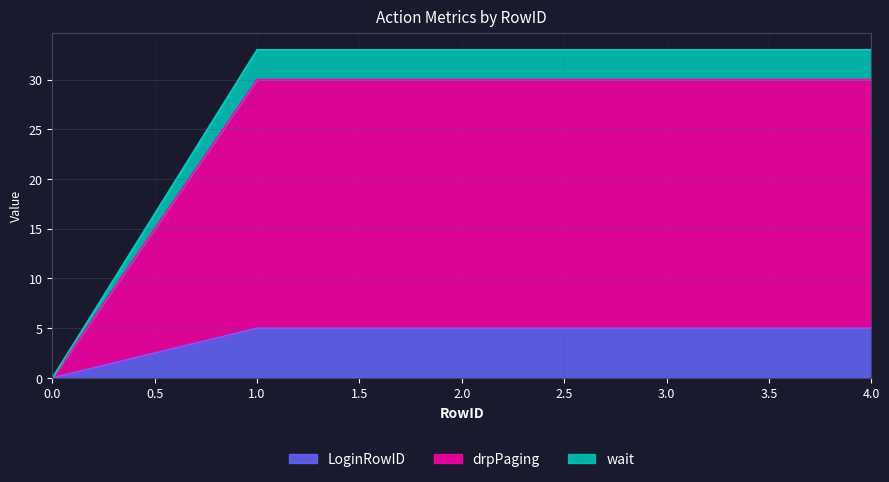

How many values in the drpPaging series are below 30?

1